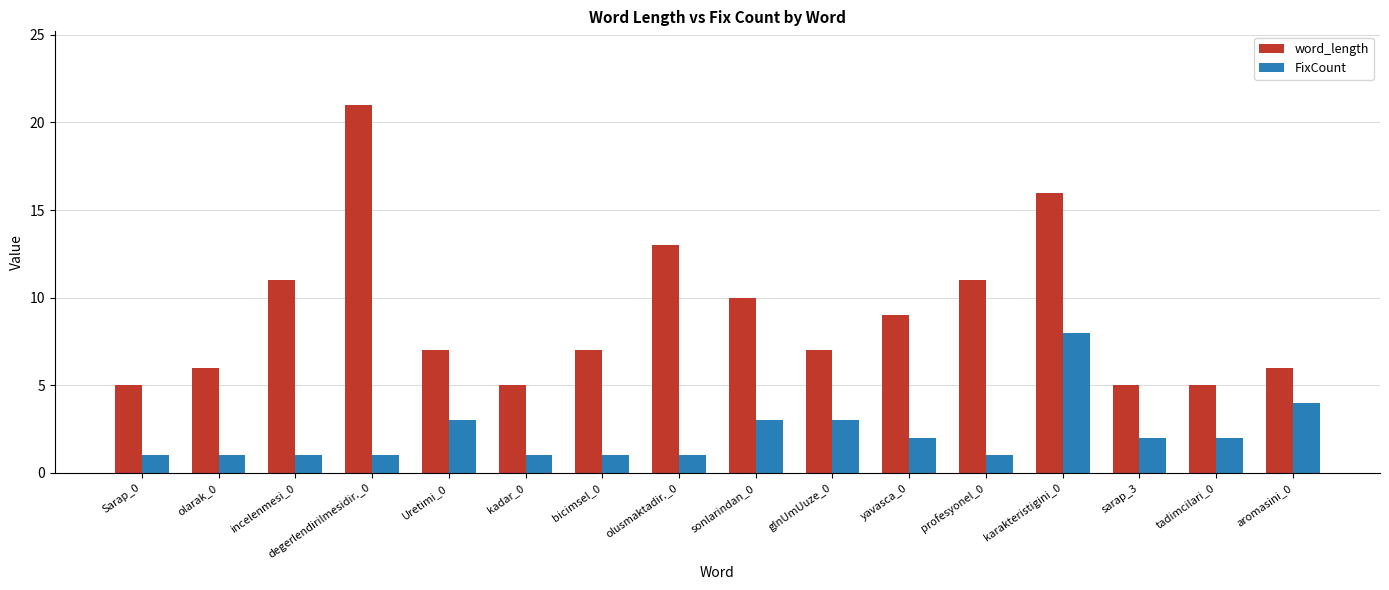

What is the difference between the highest and lowest values at olusmaktadir._0?

12